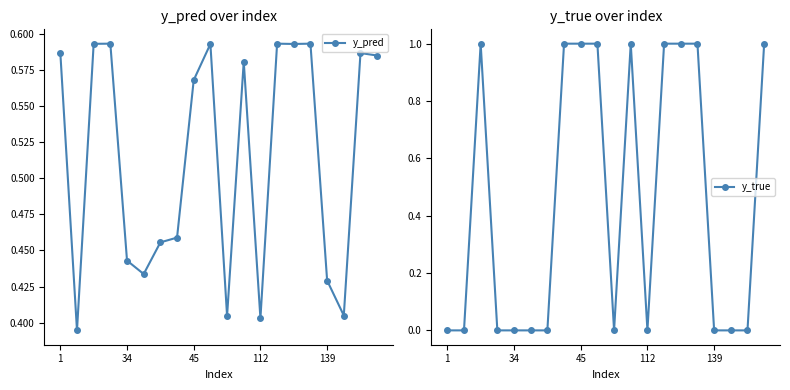

What is the value of the y_true point at the 8th from the left?

1.0